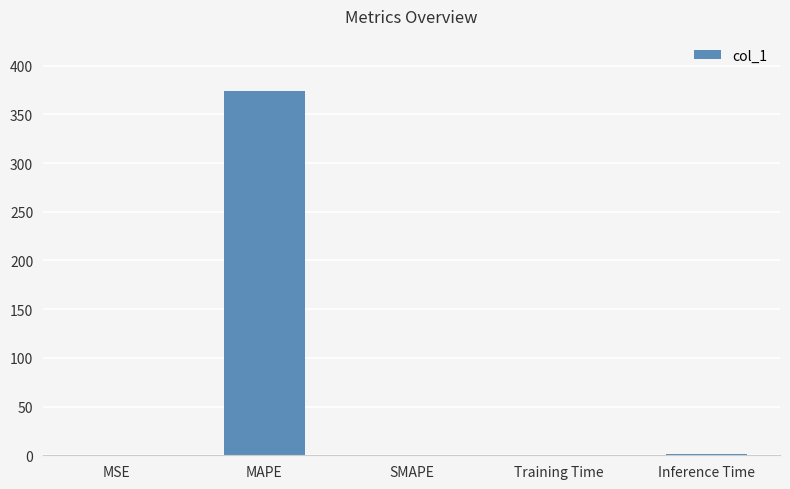

Are the bars horizontal?

No